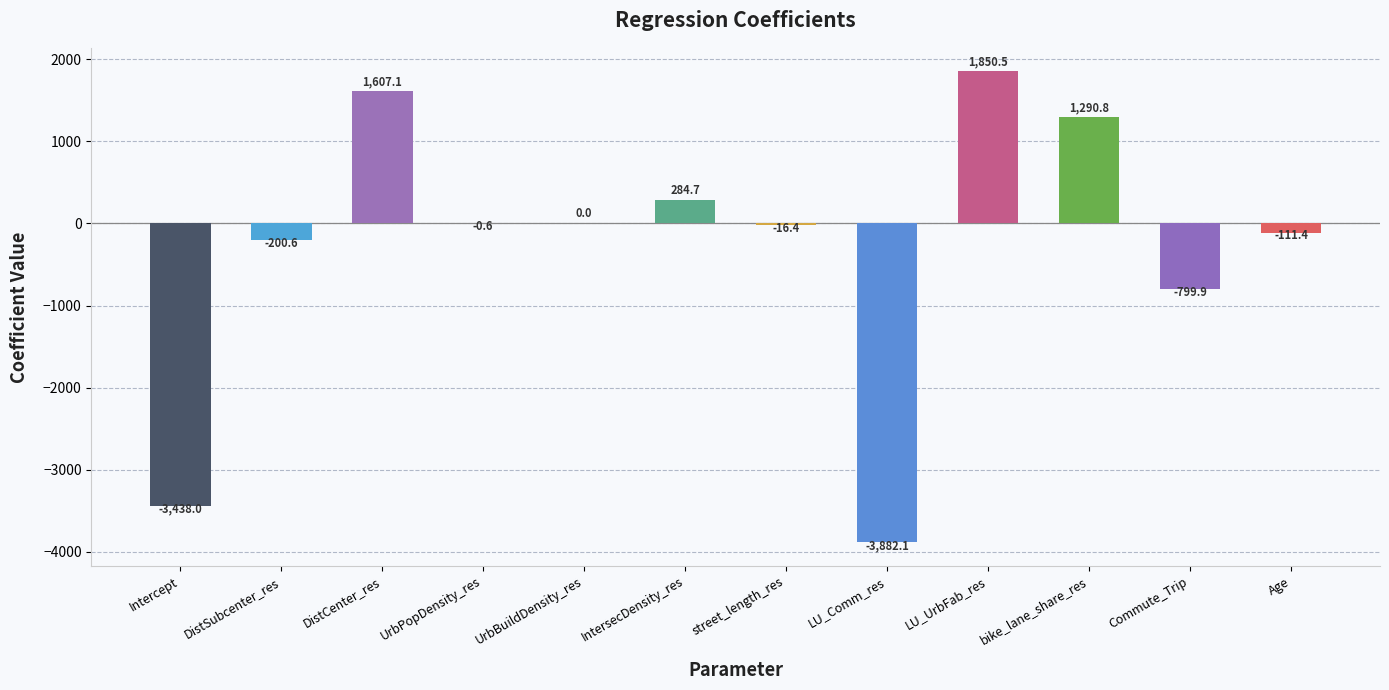

What is the maximum value shown in the chart?

1850.5